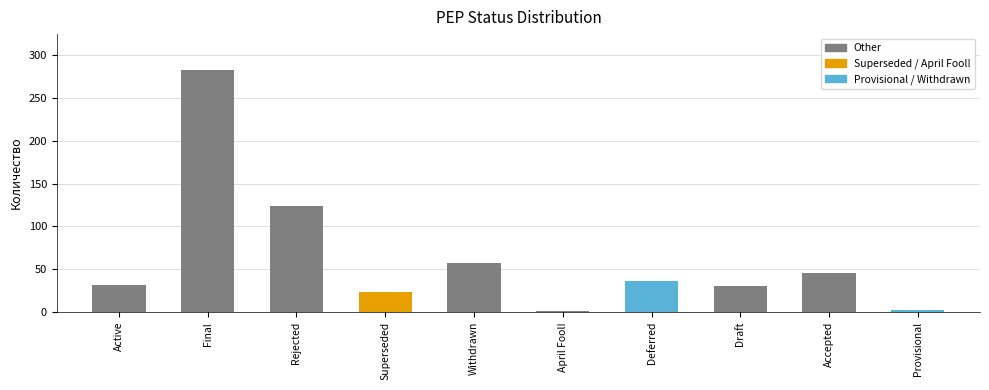

Which has a higher value, Provisional or Accepted?

Accepted